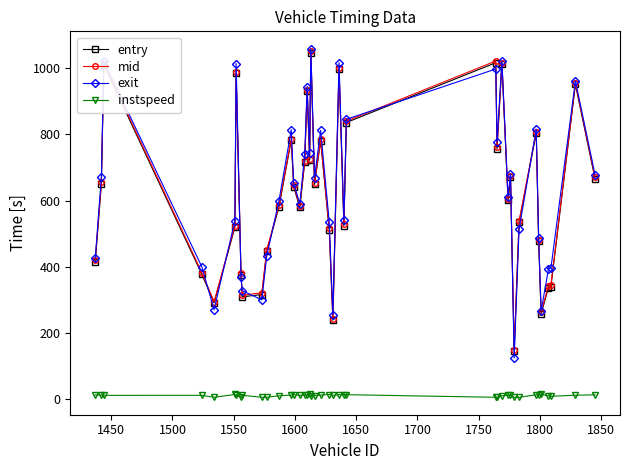

At how many categories does at least one series exceed 1051?

1